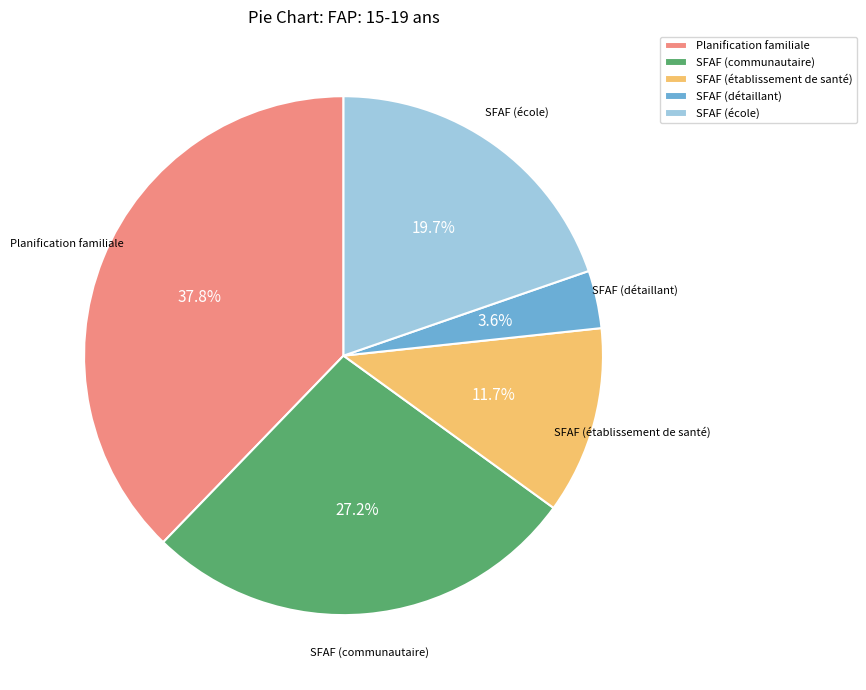

How many segments does this pie chart have?

5